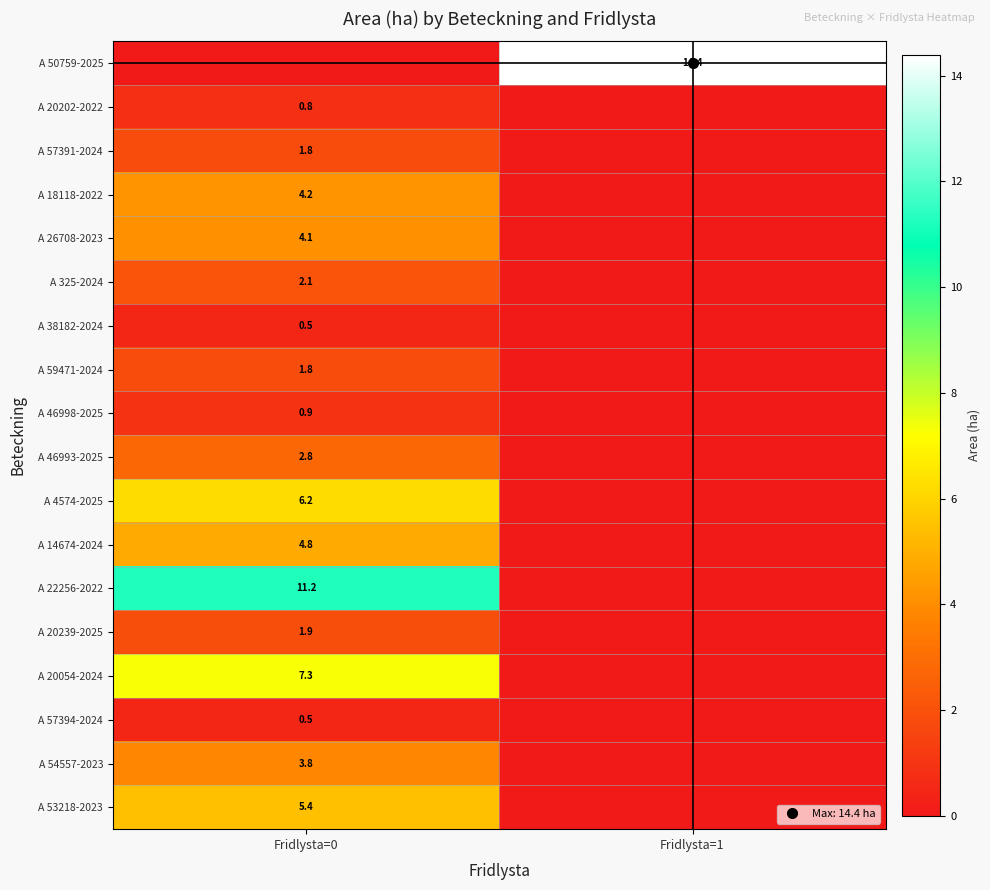

What is the total value across all series at Fridlysta=0?

60.1